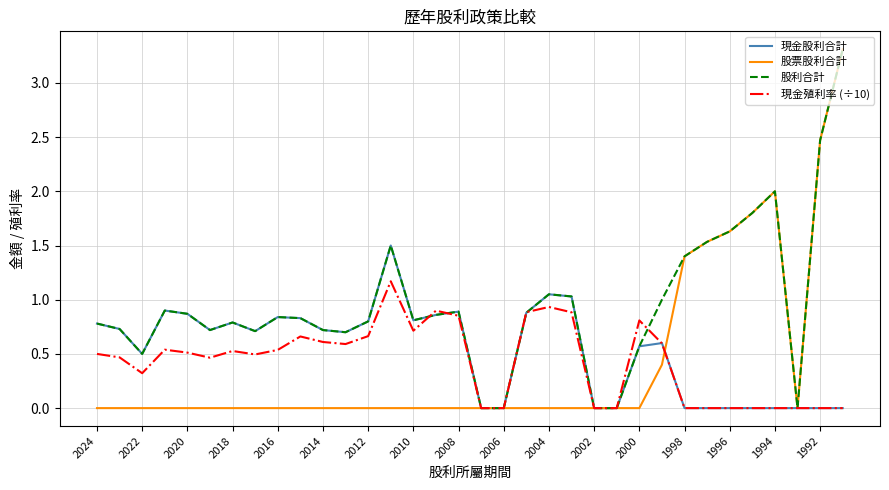

True or false: 現金股利合計 has more than 2 points higher than both neighbors.

True